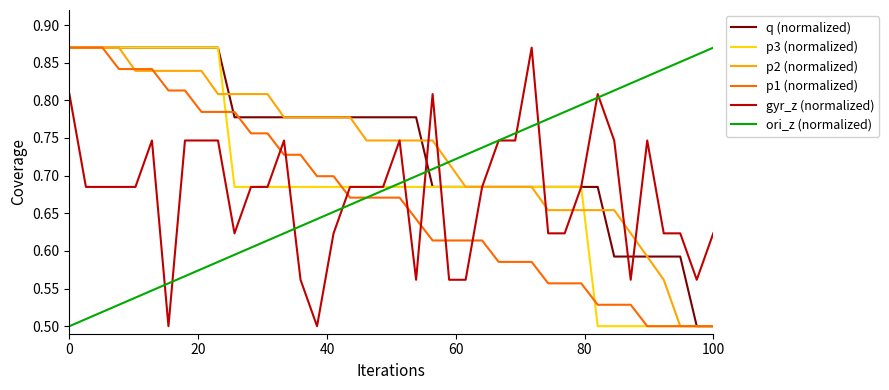

True or false: ori_z (normalized) and q (normalized) intersect in this chart.

True